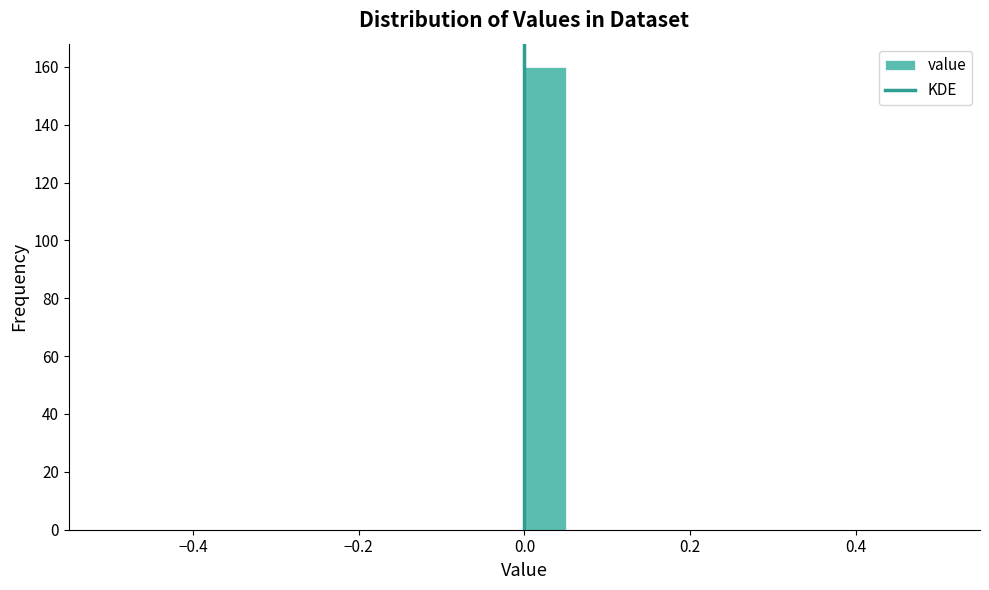

Around what value on the x-axis is the tallest bar? Give the approximate position of its centre, as read against the axis.

0.02